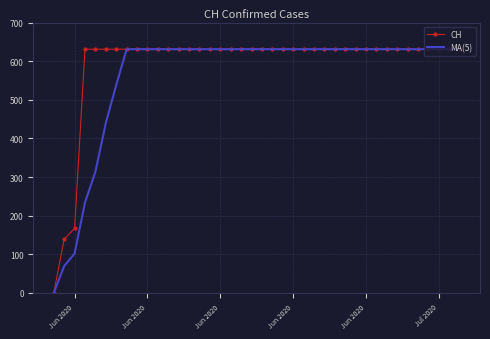

Rank the series by their average value, from highest to lowest.

CH, MA(5)